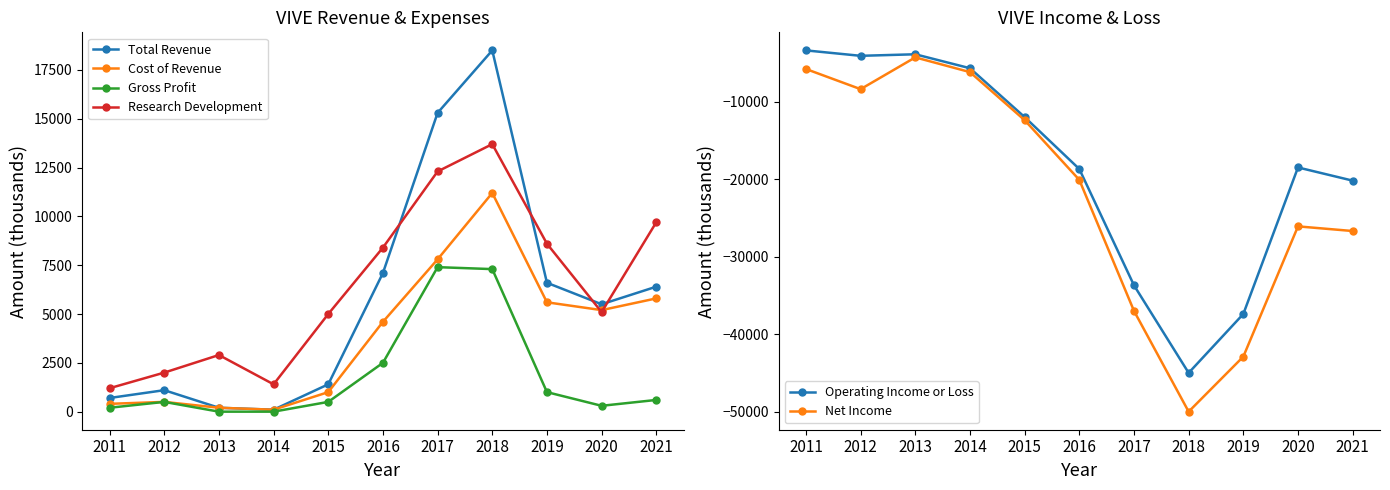

How many intersections are there between Cost of Revenue and Research Development?

2